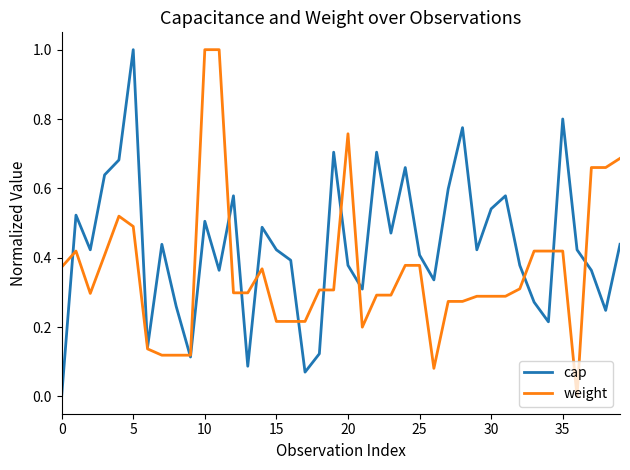

Which series has the largest total across all categories?

cap